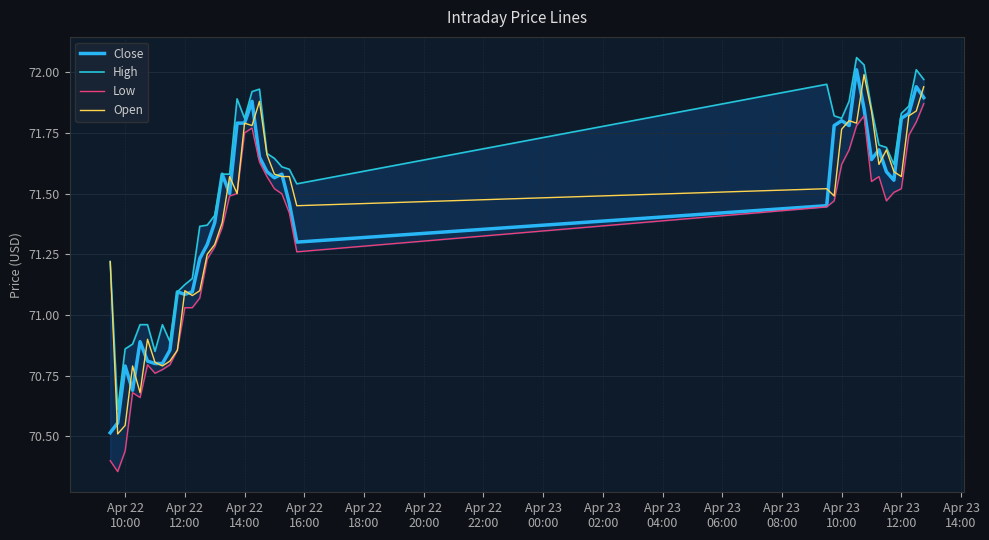

What is the minimum value shown in the chart?

70.4